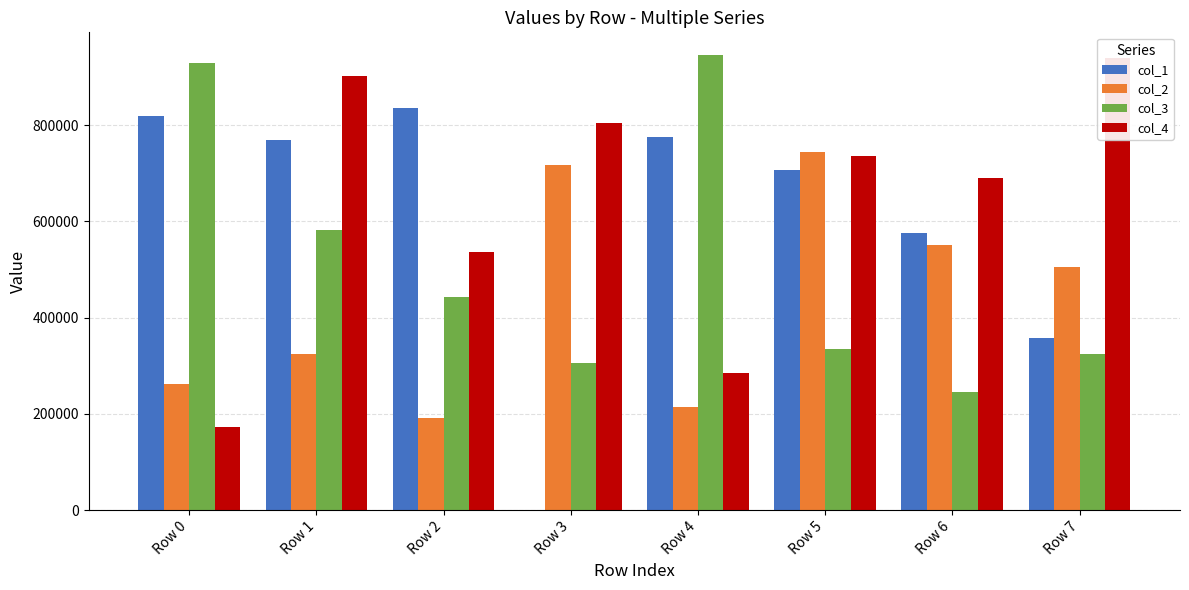

Reading left to right, transcribe all the data shown in this chart.

col_1: Row 0=818451	Row 1=769884	Row 2=835126	Row 3=163	Row 4=775017	Row 5=707541	Row 6=575842	Row 7=357285
col_2: Row 0=261683	Row 1=324545	Row 2=190753	Row 3=716290	Row 4=215221	Row 5=743685	Row 6=551386	Row 7=504152
col_3: Row 0=929590	Row 1=581197	Row 2=443256	Row 3=305069	Row 4=945500	Row 5=334687	Row 6=245869	Row 7=325152
col_4: Row 0=171999	Row 1=901394	Row 2=537041	Row 3=804629	Row 4=284548	Row 5=736080	Row 6=689457	Row 7=938724